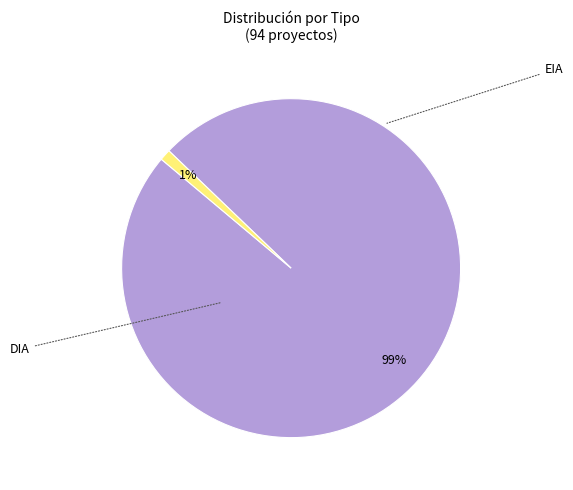

Is there any slice that represents more than half of the pie?

Yes